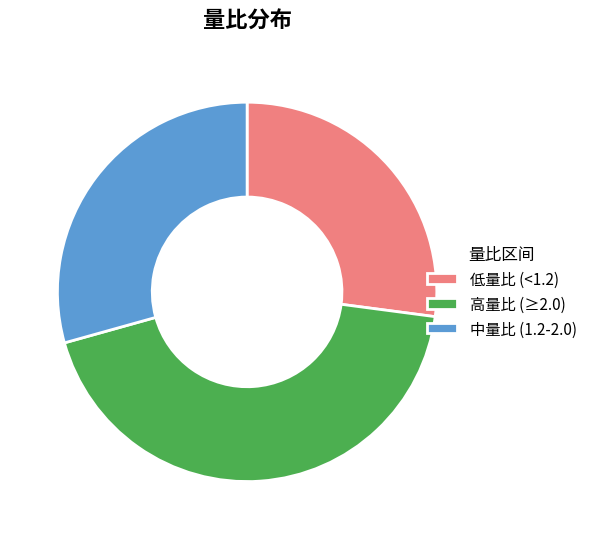

Does any single category account for the majority?

No